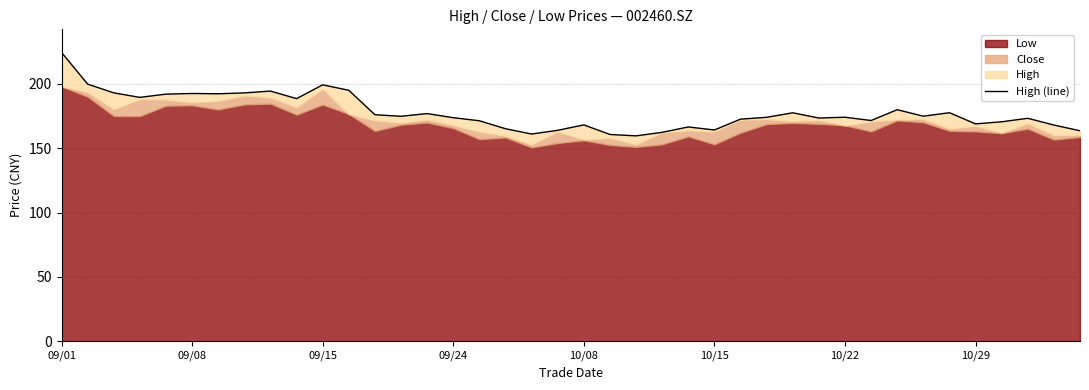

What is the difference between the maximum and second lowest values?

63.8